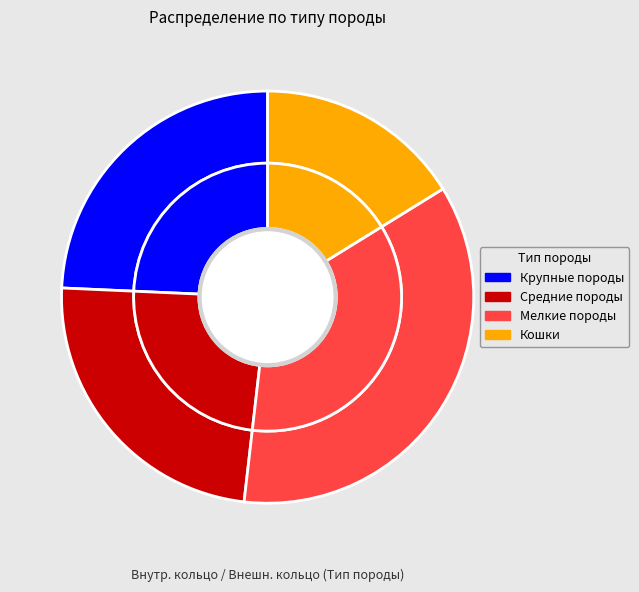

To the nearest percent, what percentage of the pie is Кошки?

16%